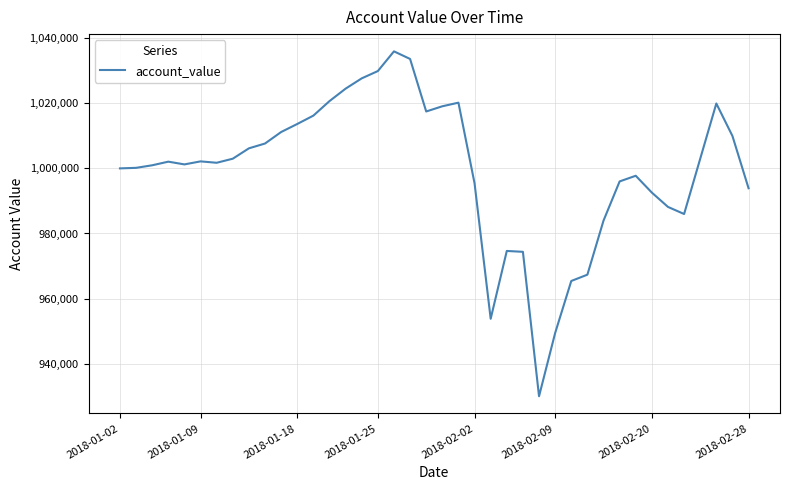

How many lines are shown in the chart?

1